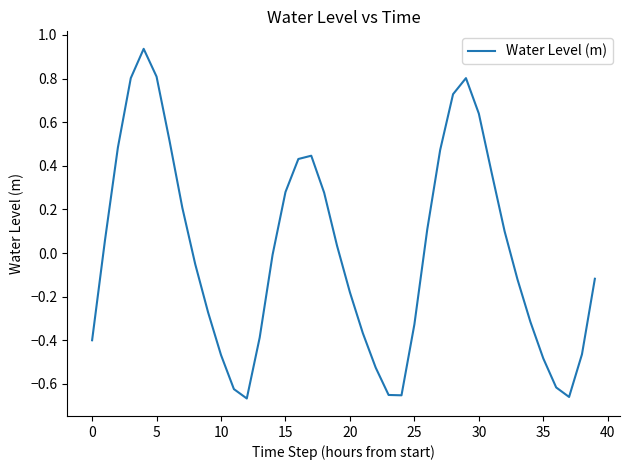

What is the difference between the maximum and minimum values?

1.6